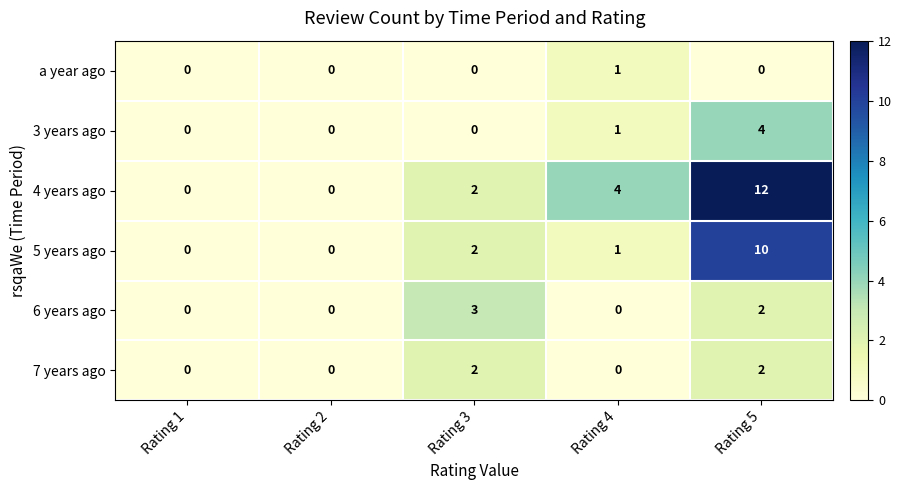

Which series has the widest spread of values?

4 years ago